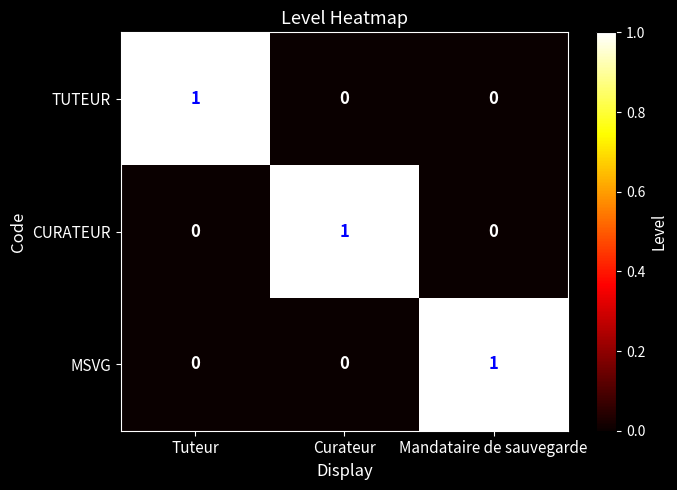

Is it true that CURATEUR equals 2 at Curateur?

False